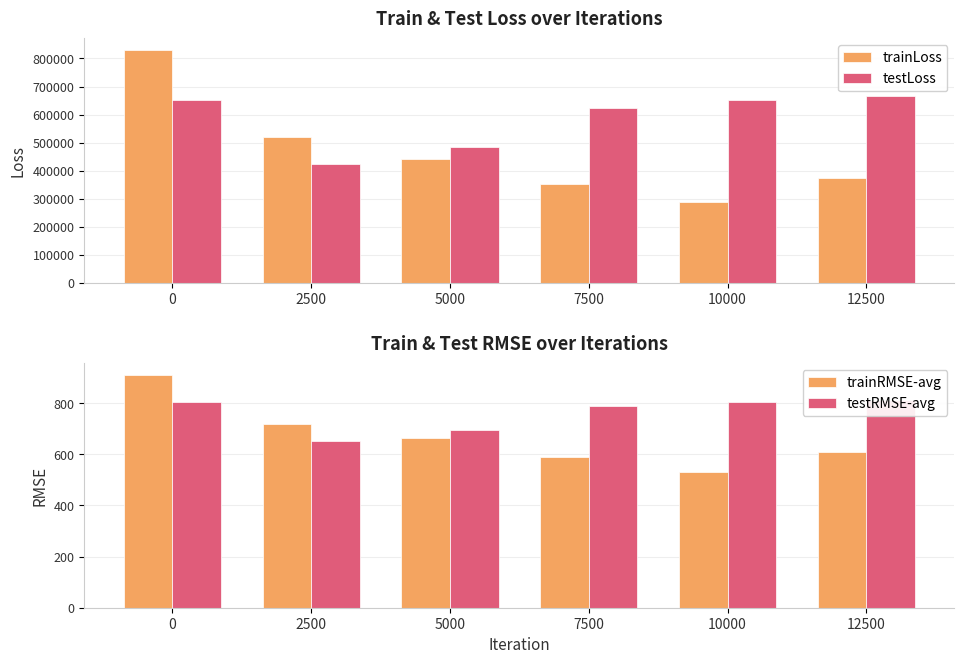

The testRMSE-avg series shows 806.6 at 0. True or false?

True